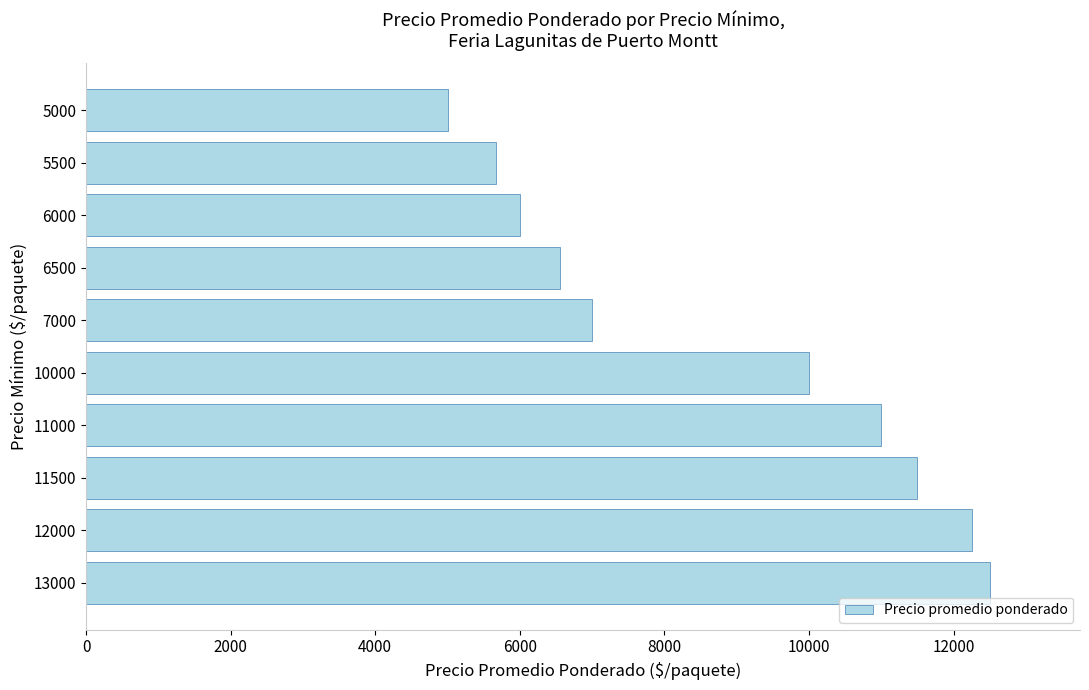

Reading bottom to top, extract all data points from this chart.

13000=12500	12000=12250	11500=11500	11000=11000	10000=10000	7000=7000	6500=6562	6000=6000	5500=5667	5000=5000